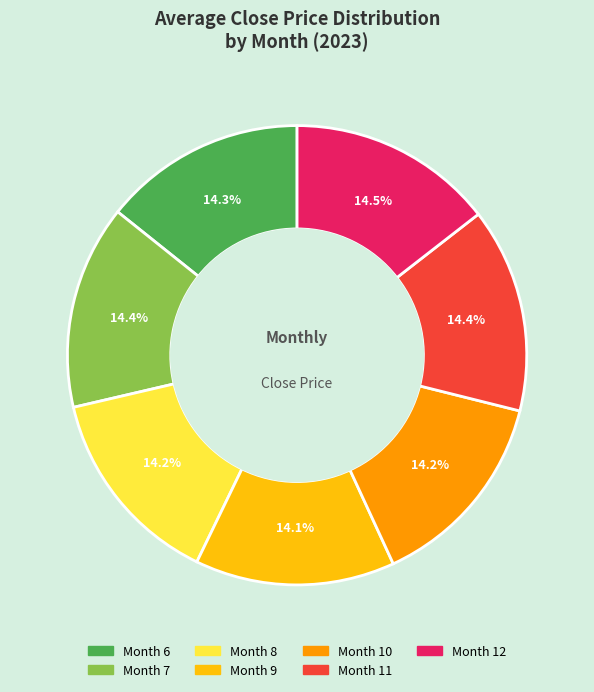

Is there any slice that represents more than half of the pie?

No